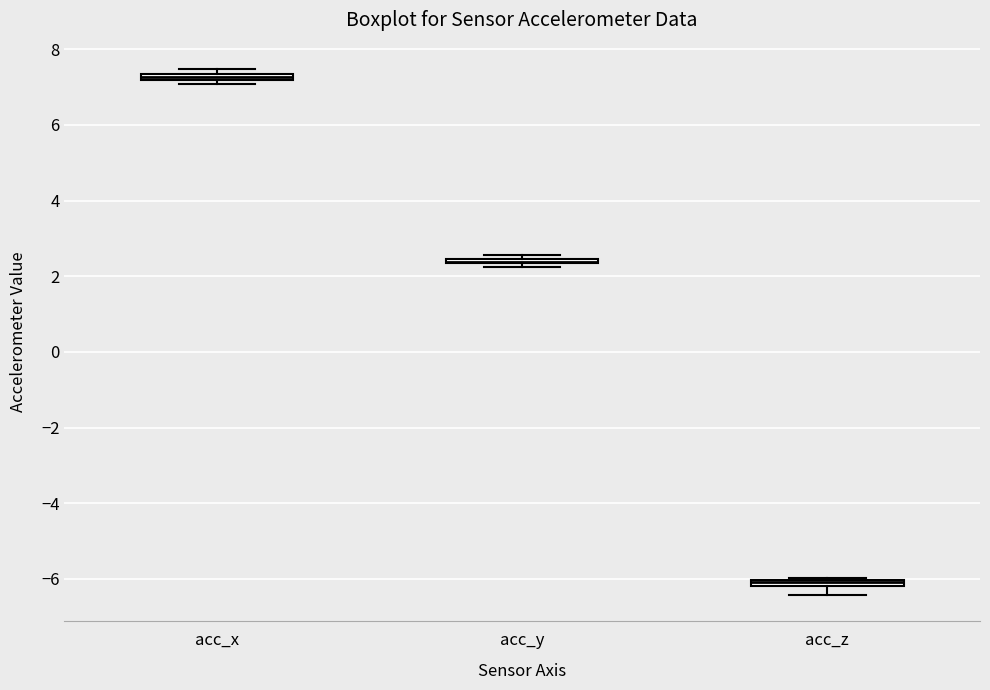

Where is the upper edge of the box for acc_z on the y-axis? The values are not printed on the chart, so give them approximately, as read against the axis.

-6.0